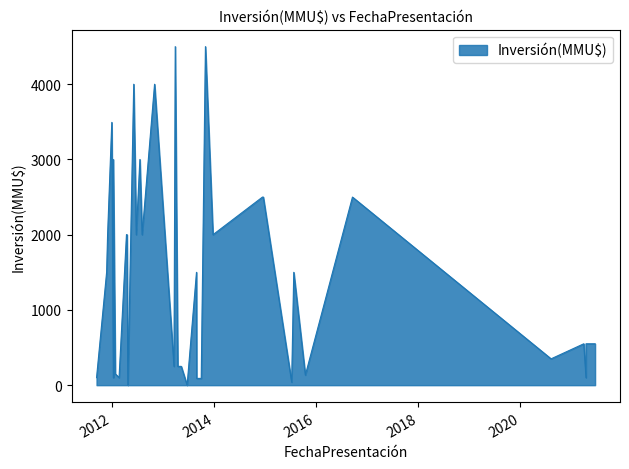

What is the label of the 15th point from the right?

18/07/2012